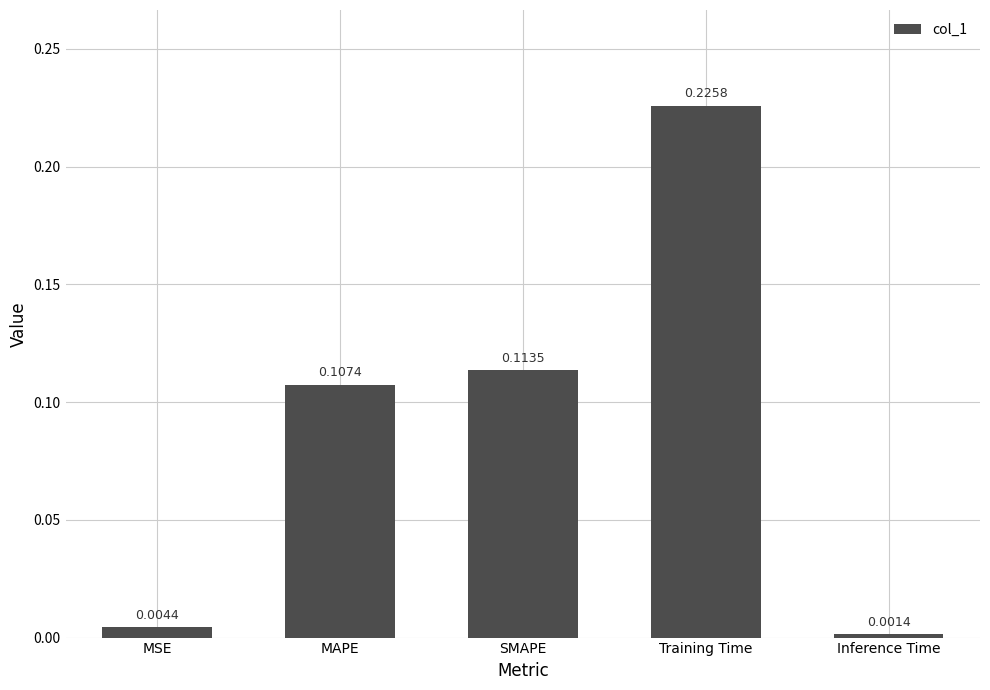

What is the label of the 5th bar from the right?

MSE